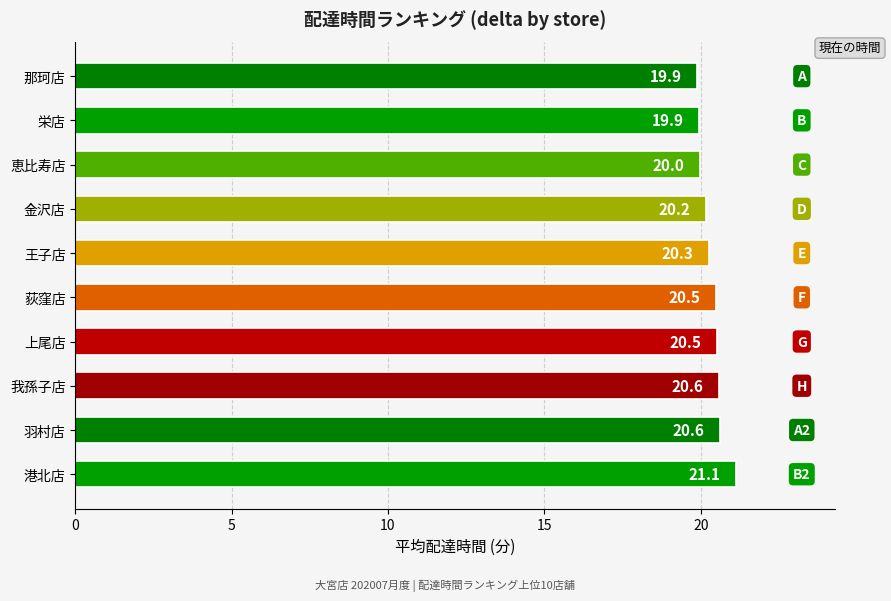

What is the change in value from 那珂店 to 羽村店?

+0.7